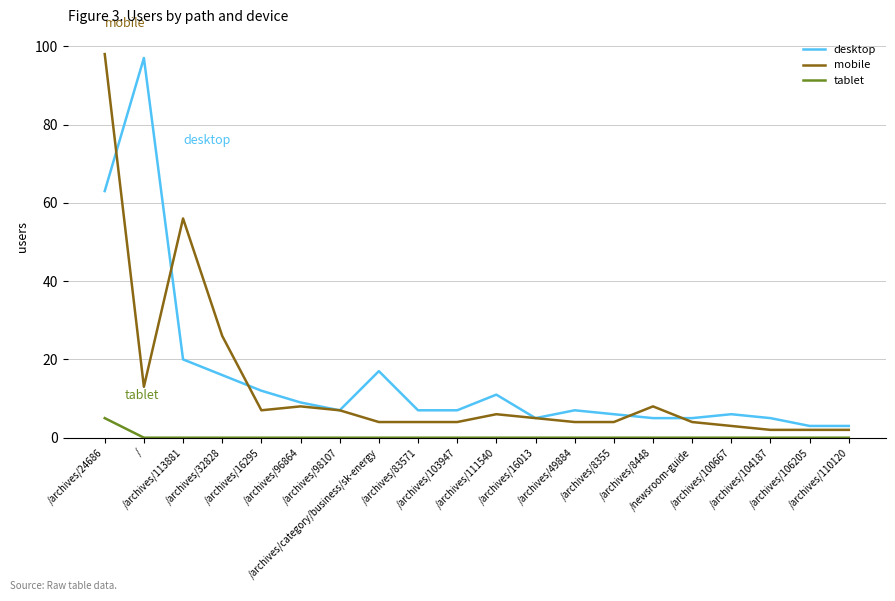

How many lines are shown in the chart?

3